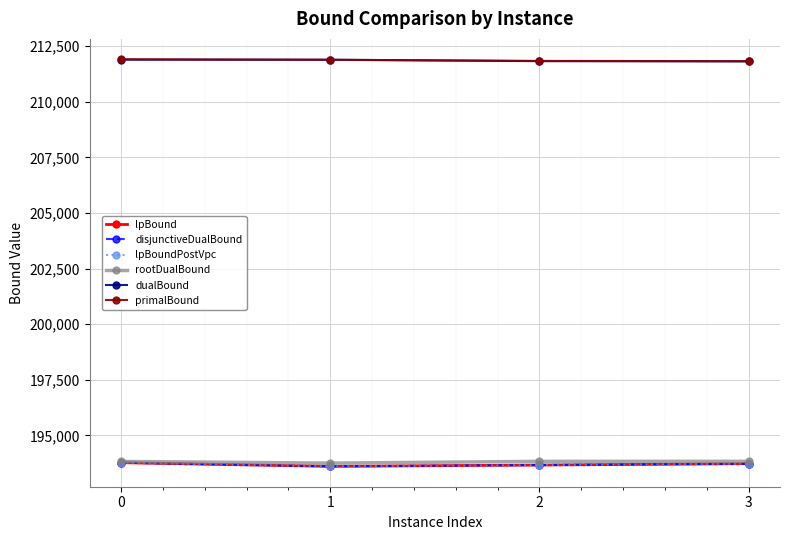

True or false: dualBound and lpBound intersect in this chart.

False